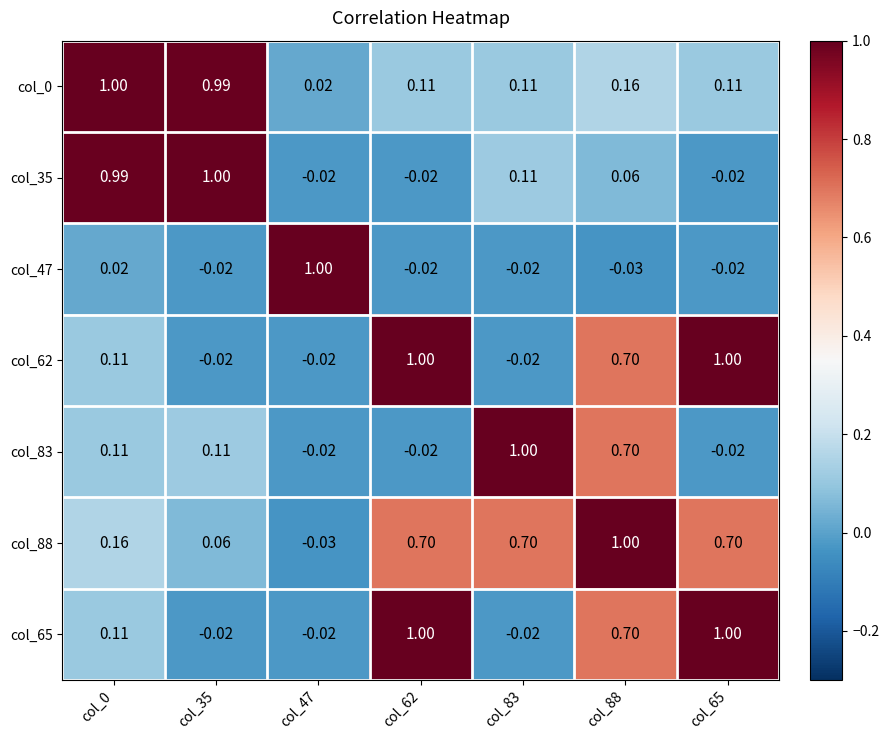

Is the value of col_83 at col_35 greater than the value of col_88 at col_0?

No